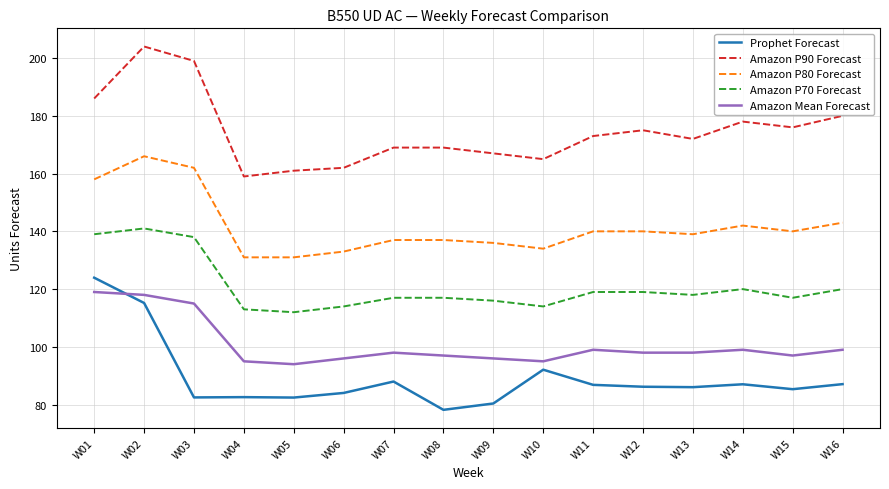

Read the Amazon P90 Forecast value at W04.

159.0